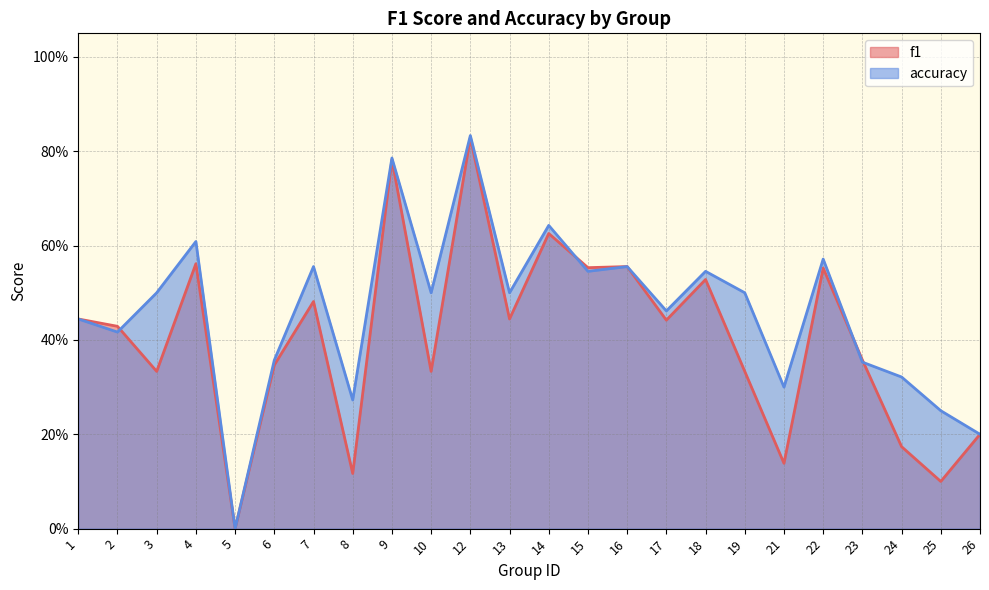

At which category does f1 reach its first local valley?

3